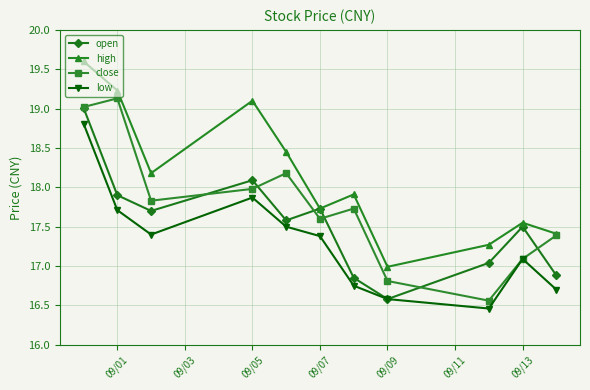

What is the value of the high point at the 7th from the left?

17.9